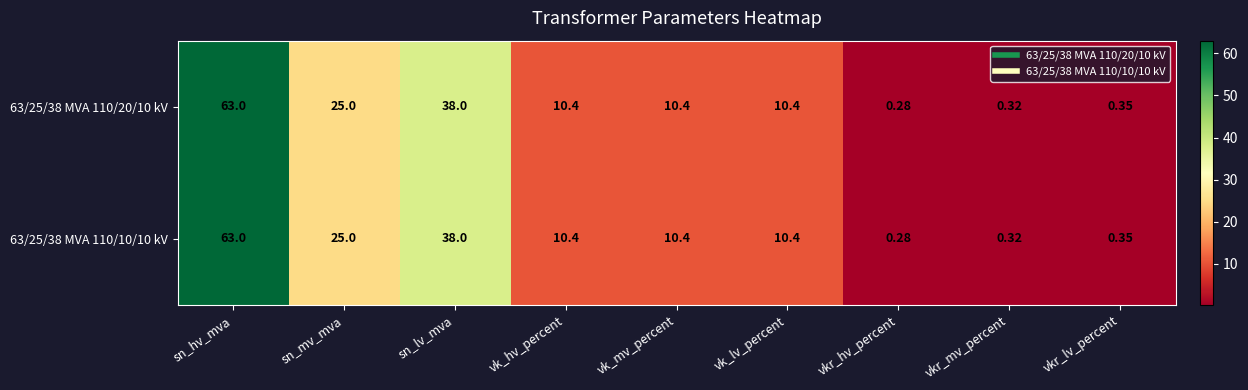

At which category does the chart reach its minimum across all series?

vkr_hv_percent